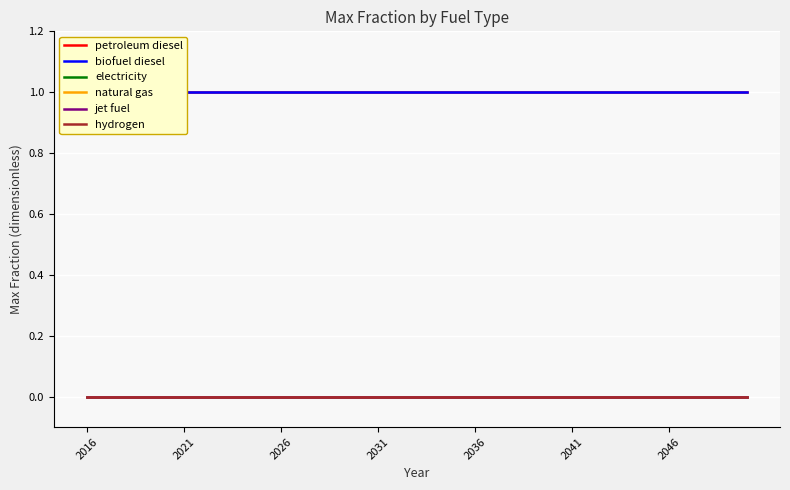

The electricity series shows 0 at 17. True or false?

True